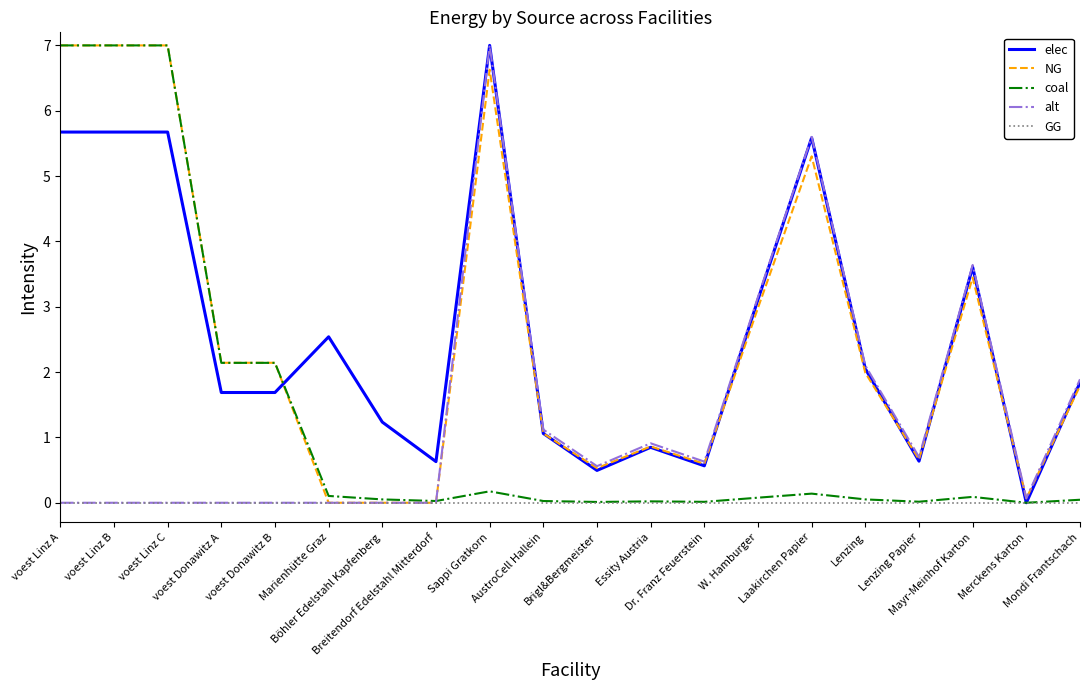

What is the maximum value for elec?

7.0